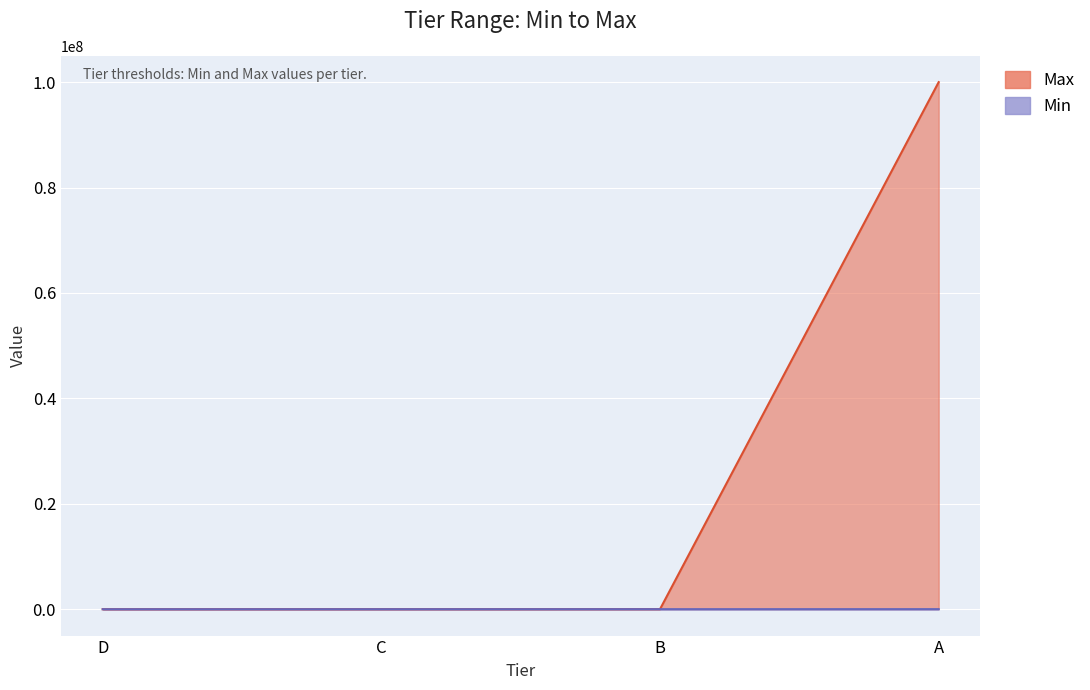

True or false: Max has a value of 6000 at D.

True